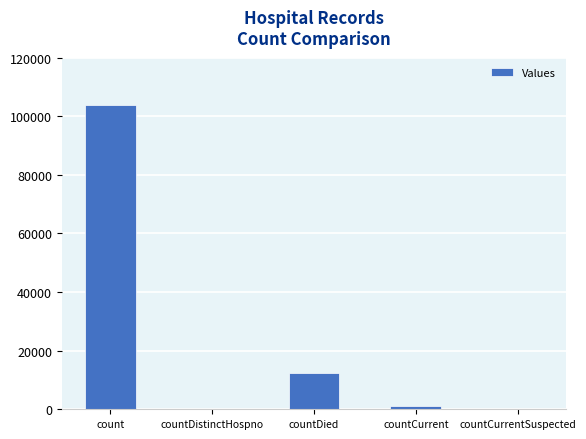

What is the sum of all values?

117334